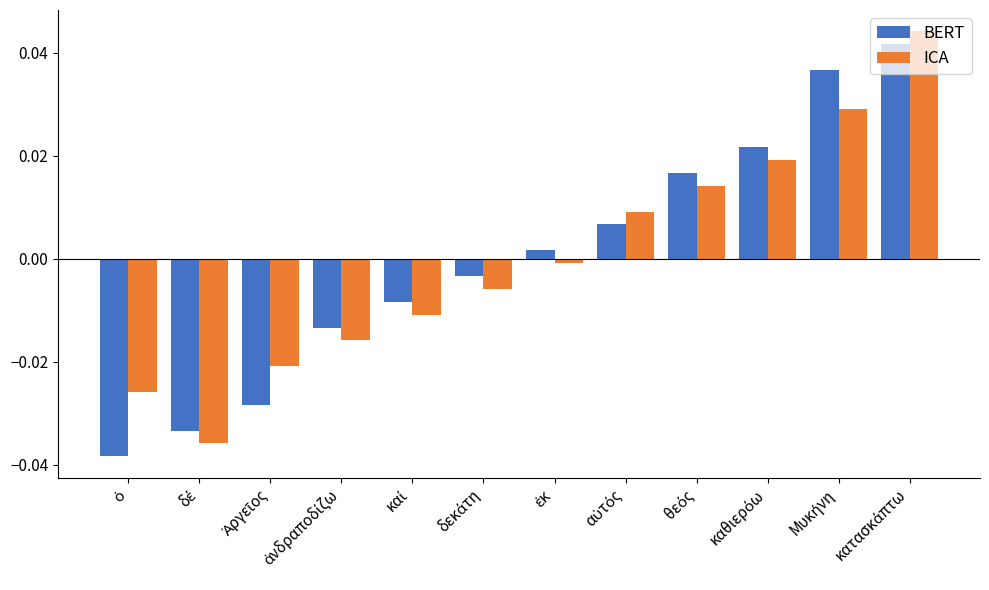

How many bars are there in total?

24